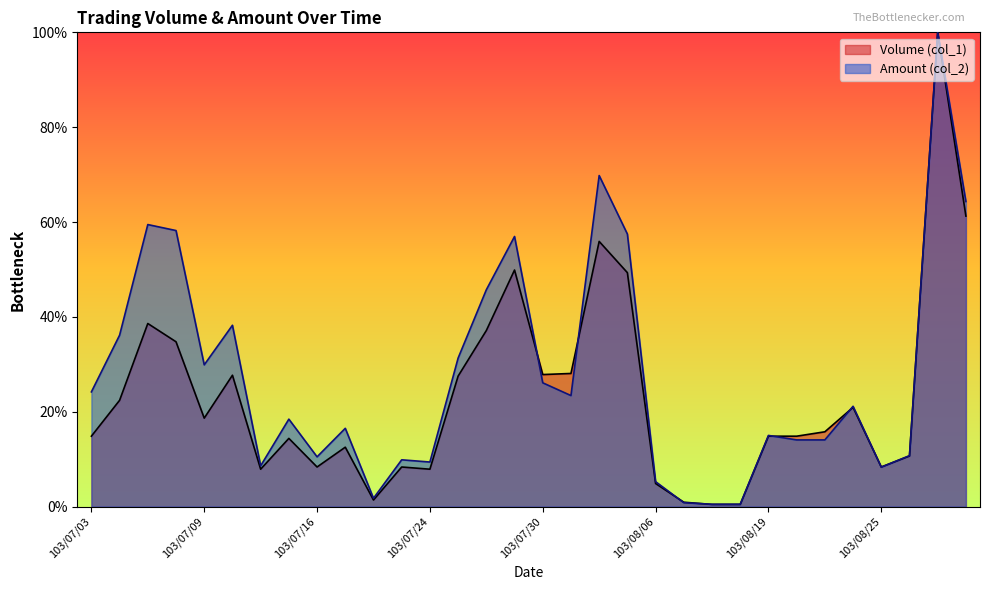

Between 103/08/04 and 103/08/19, which series saw the biggest shift?

Amount (col_2)